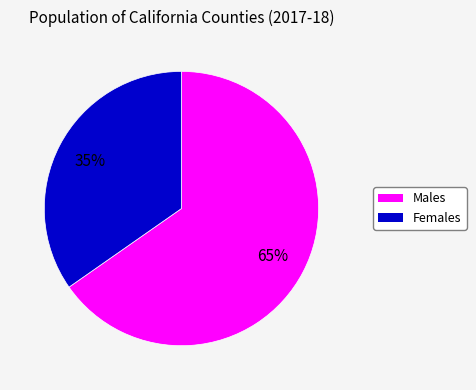

Count the number of slices in the pie.

2